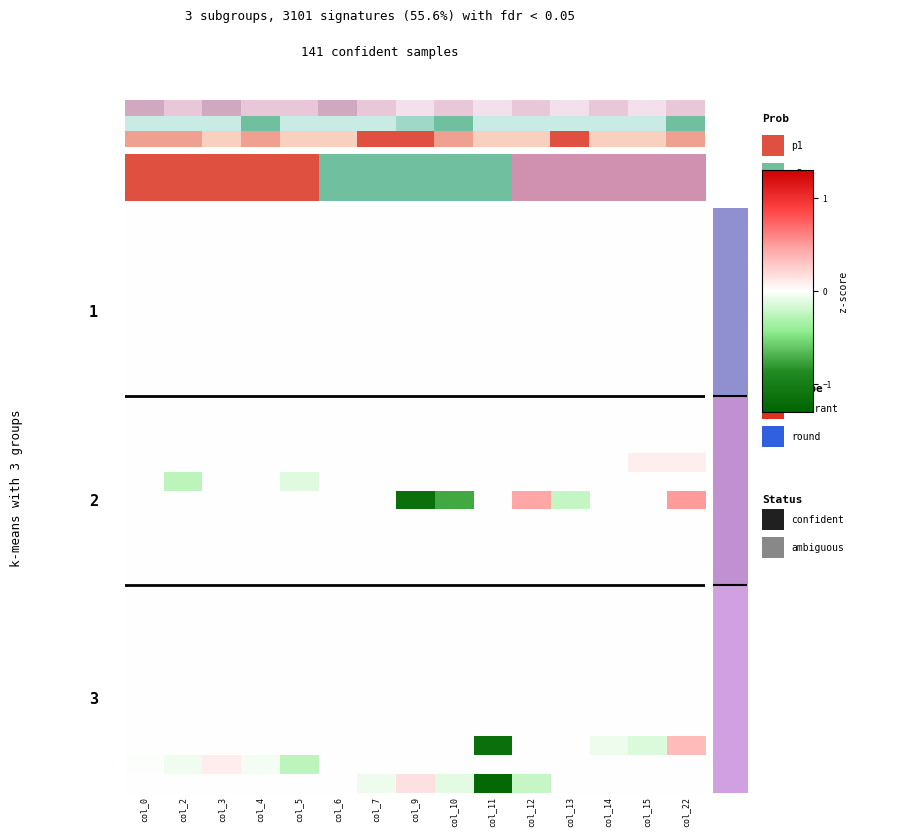

The value of row_25 at 14 is 0.0. True or false?

True